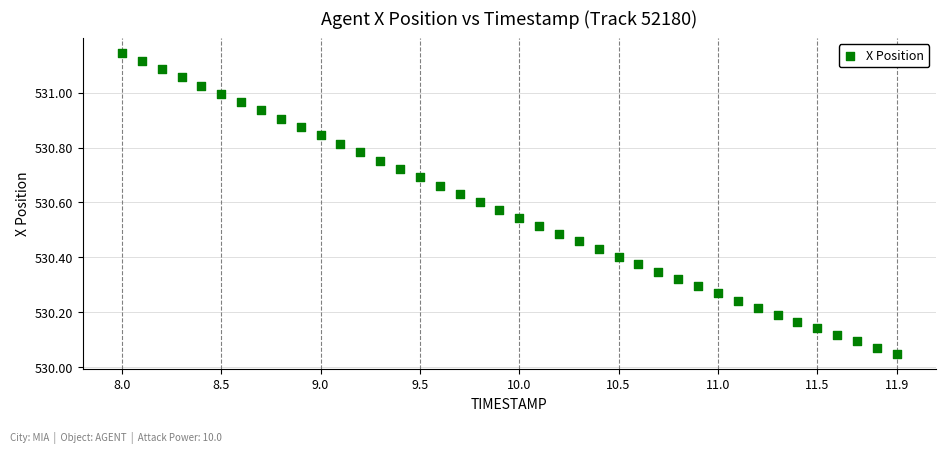

What is the range of Y values (max minus min)?

1.1